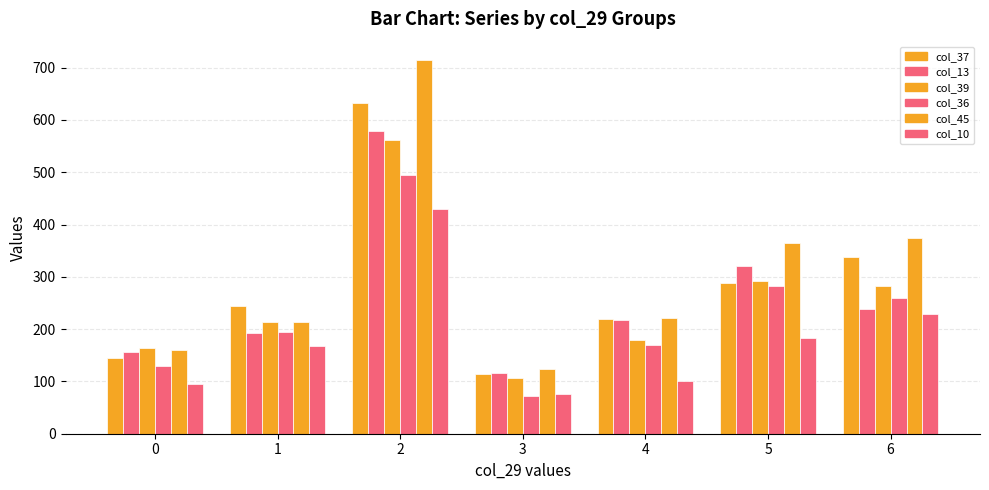

How many groups of bars are there?

7